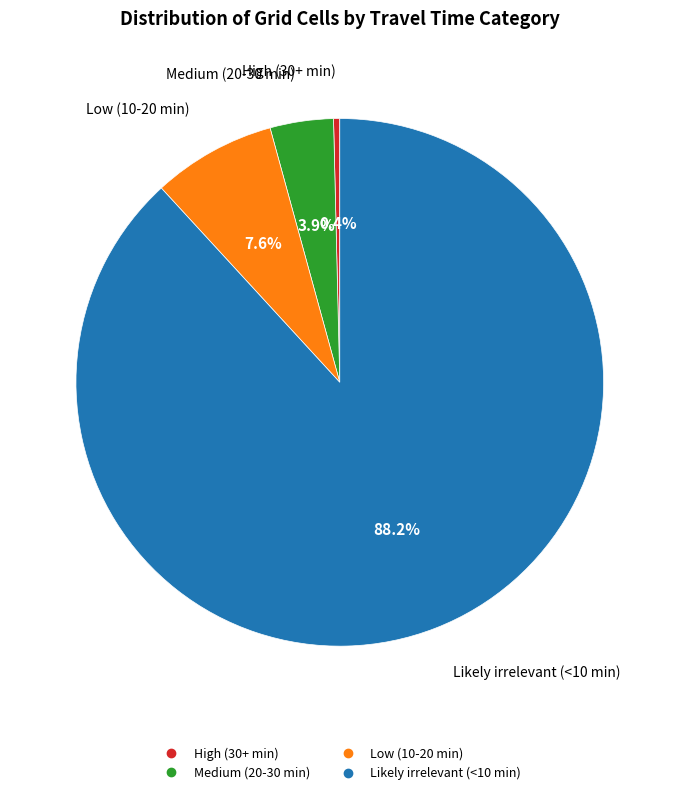

What is the ratio of the value at Low (10-20 min) to the value at High (30+ min)?

20.0